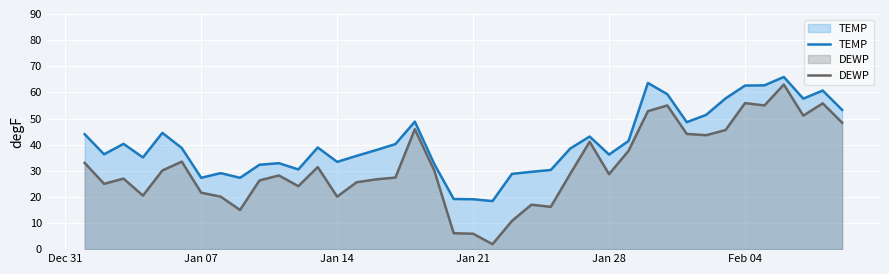

What is the difference between the maximum and minimum values in the TEMP series?

47.5